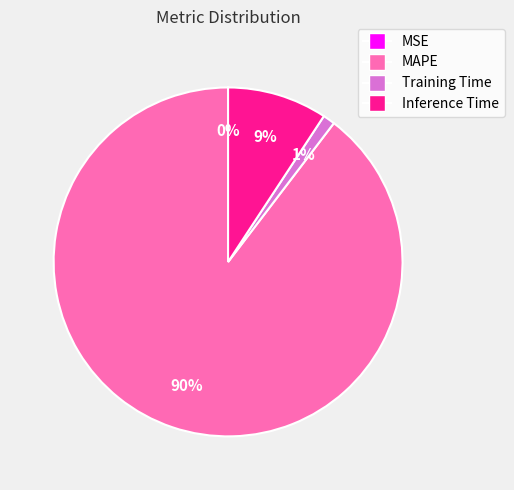

The MAPE slice represents 90% of the pie. True or false?

True